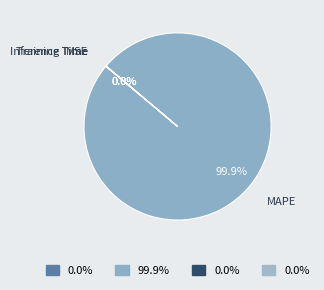

Does MAPE account for over 50% of the chart?

Yes